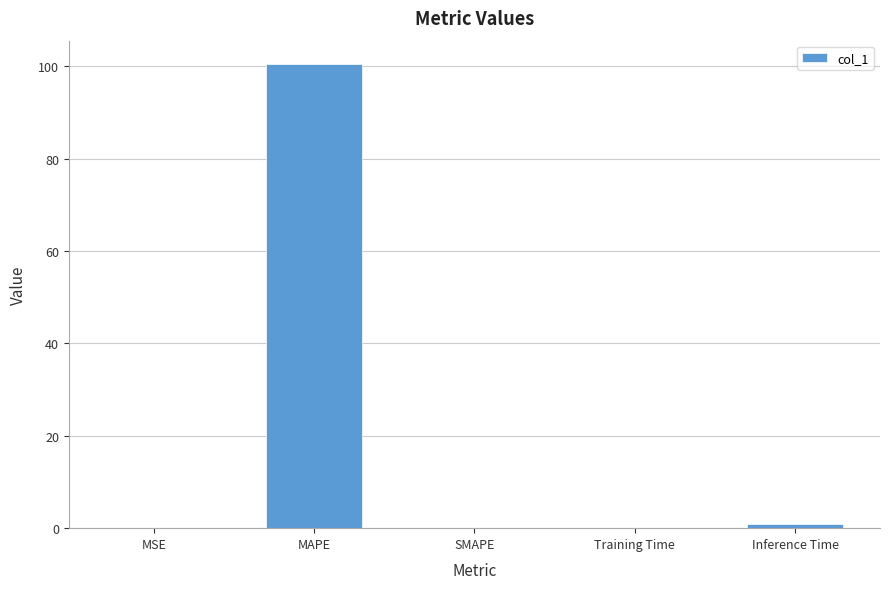

Is it true that the value at SMAPE is 0.0?

True